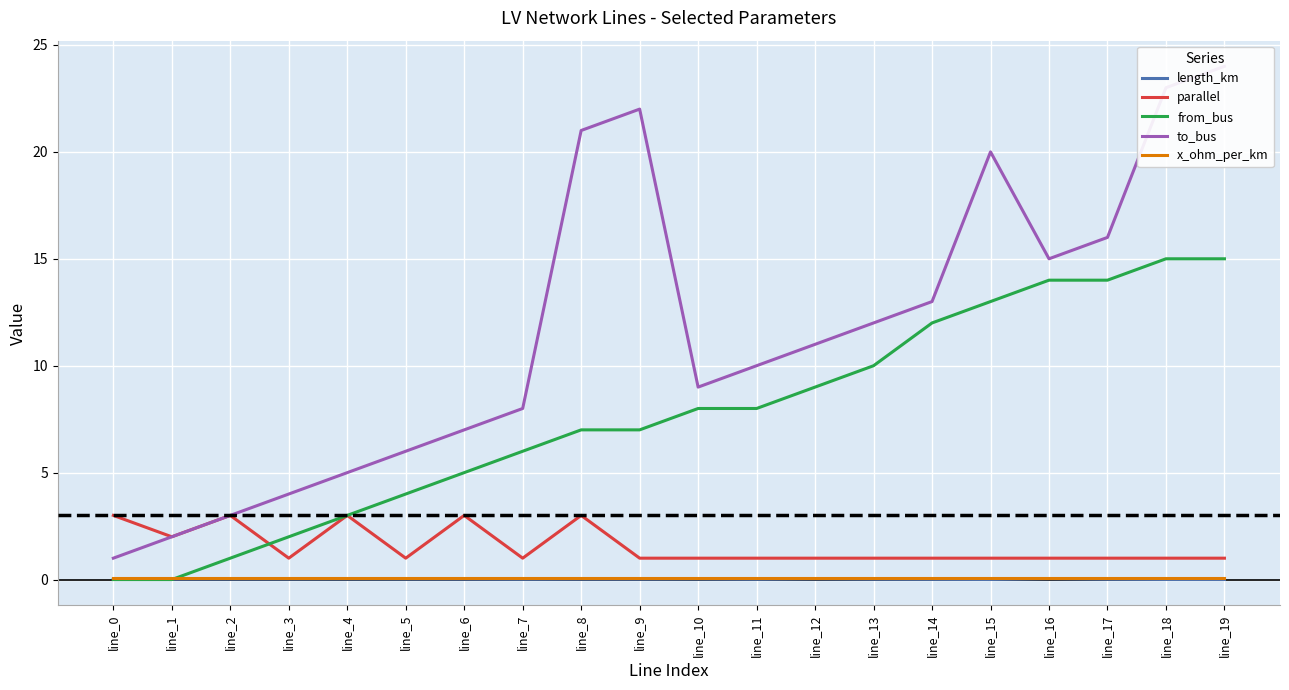

Where is the first local minimum for x_ohm_per_km?

line_10